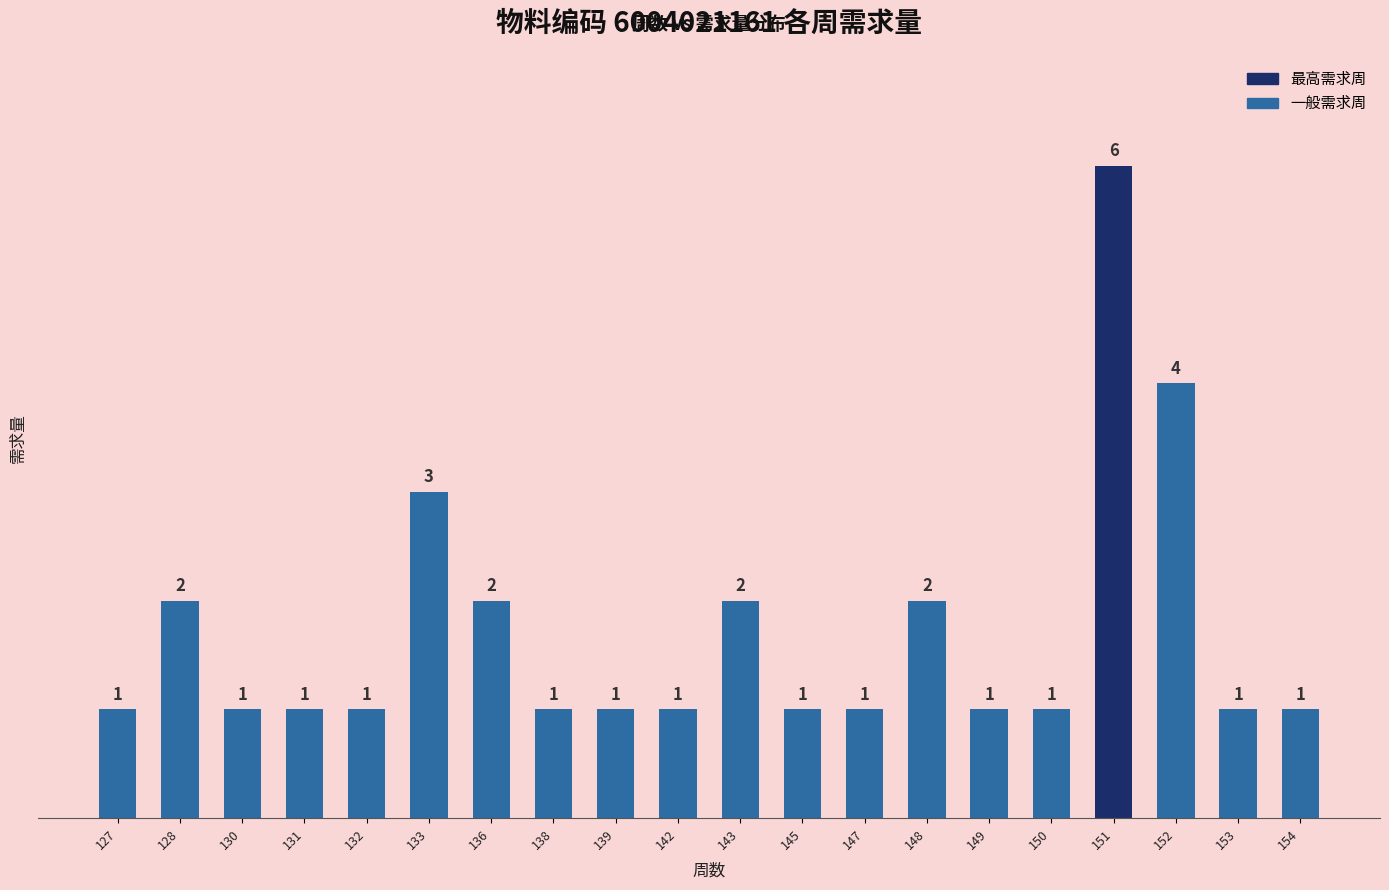

Count the number of values greater than 1.

7